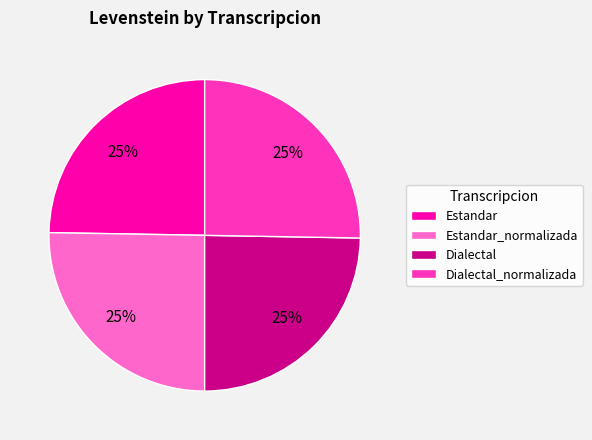

True or false: Dialectal accounts for 35% of the total.

False